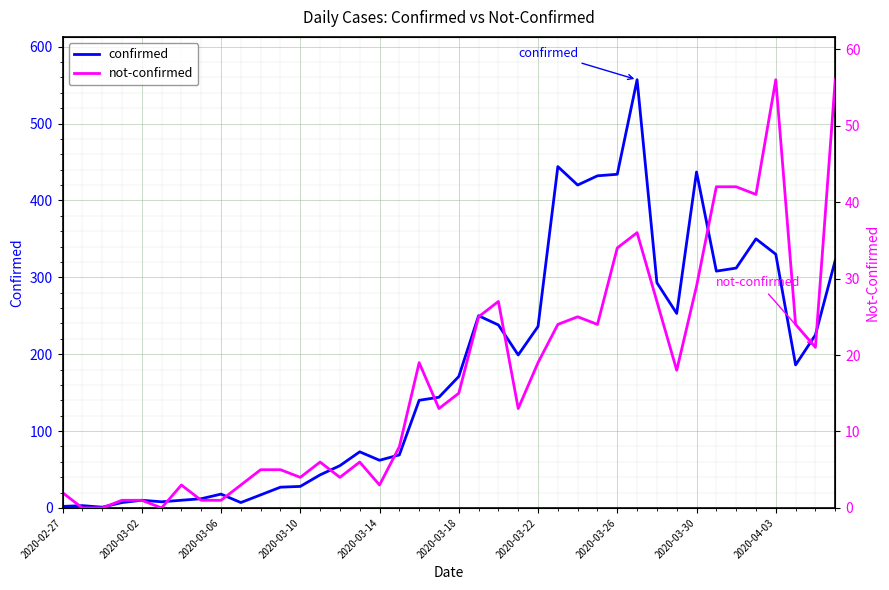

At how many categories does at least one series exceed 22?

29